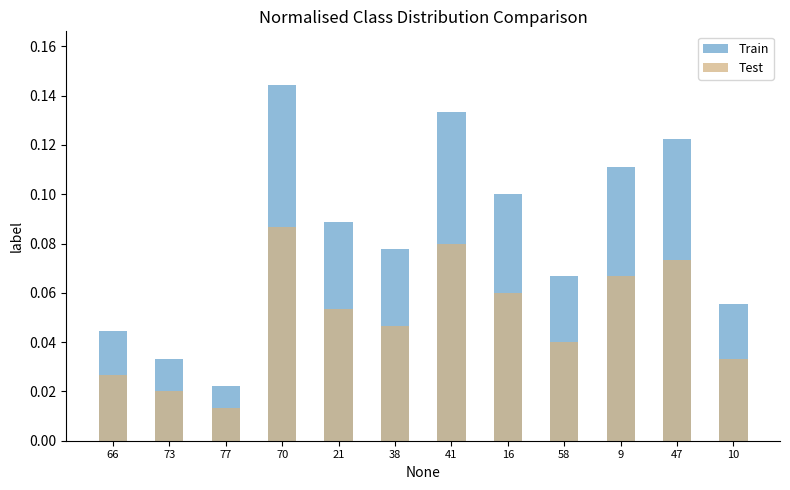

Rank the series by their maximum value, from lowest to highest.

Test, Train